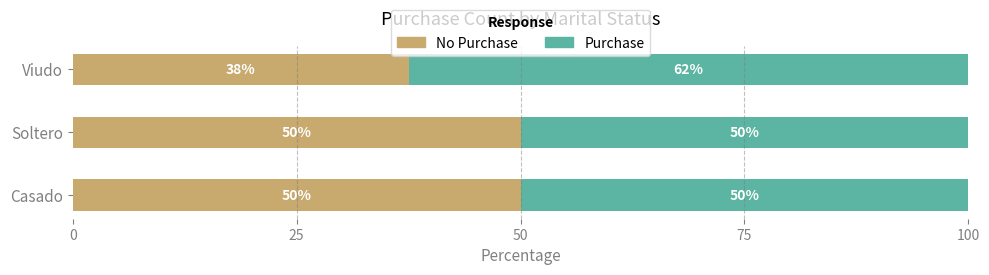

What is the total value across all series at Viudo?

100.0